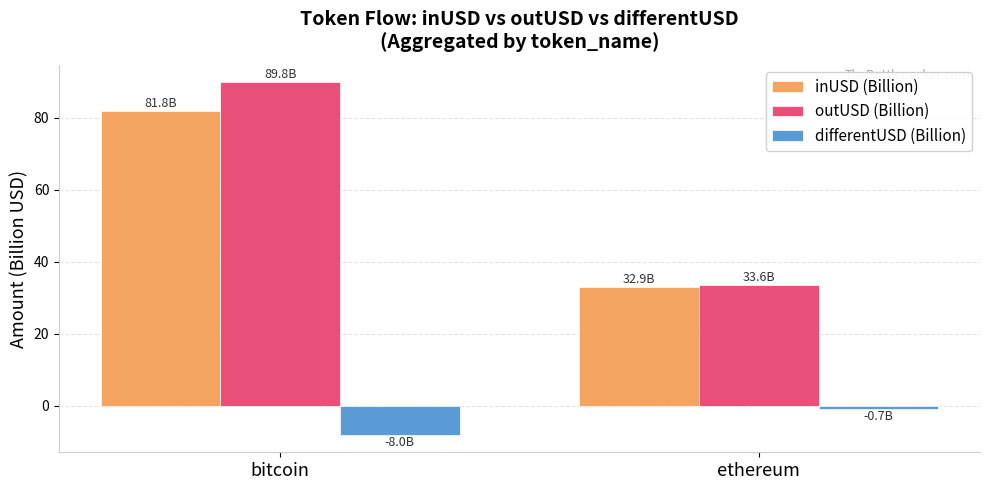

What is the label of the 1st bar from the left?

bitcoin